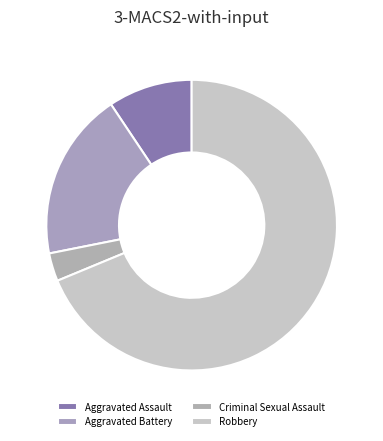

Rank the categories by value from lowest to highest.

Criminal Sexual Assault, Aggravated Assault, Aggravated Battery, Robbery